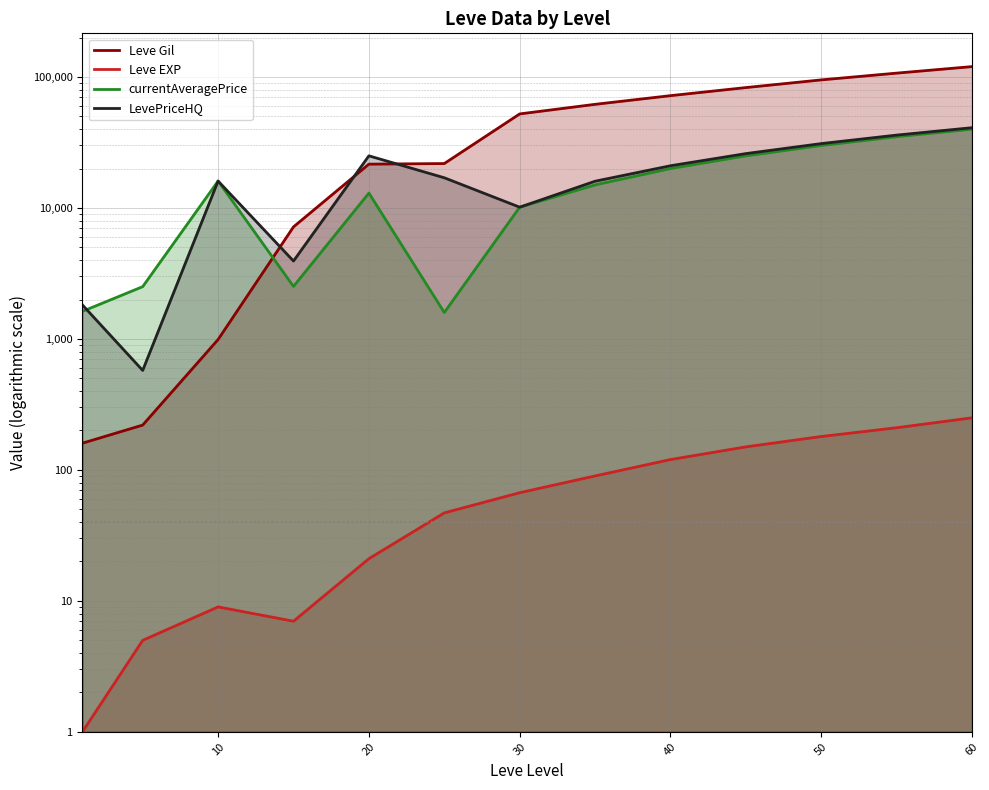

Between 10 and 10, which series saw the biggest shift?

Leve Gil